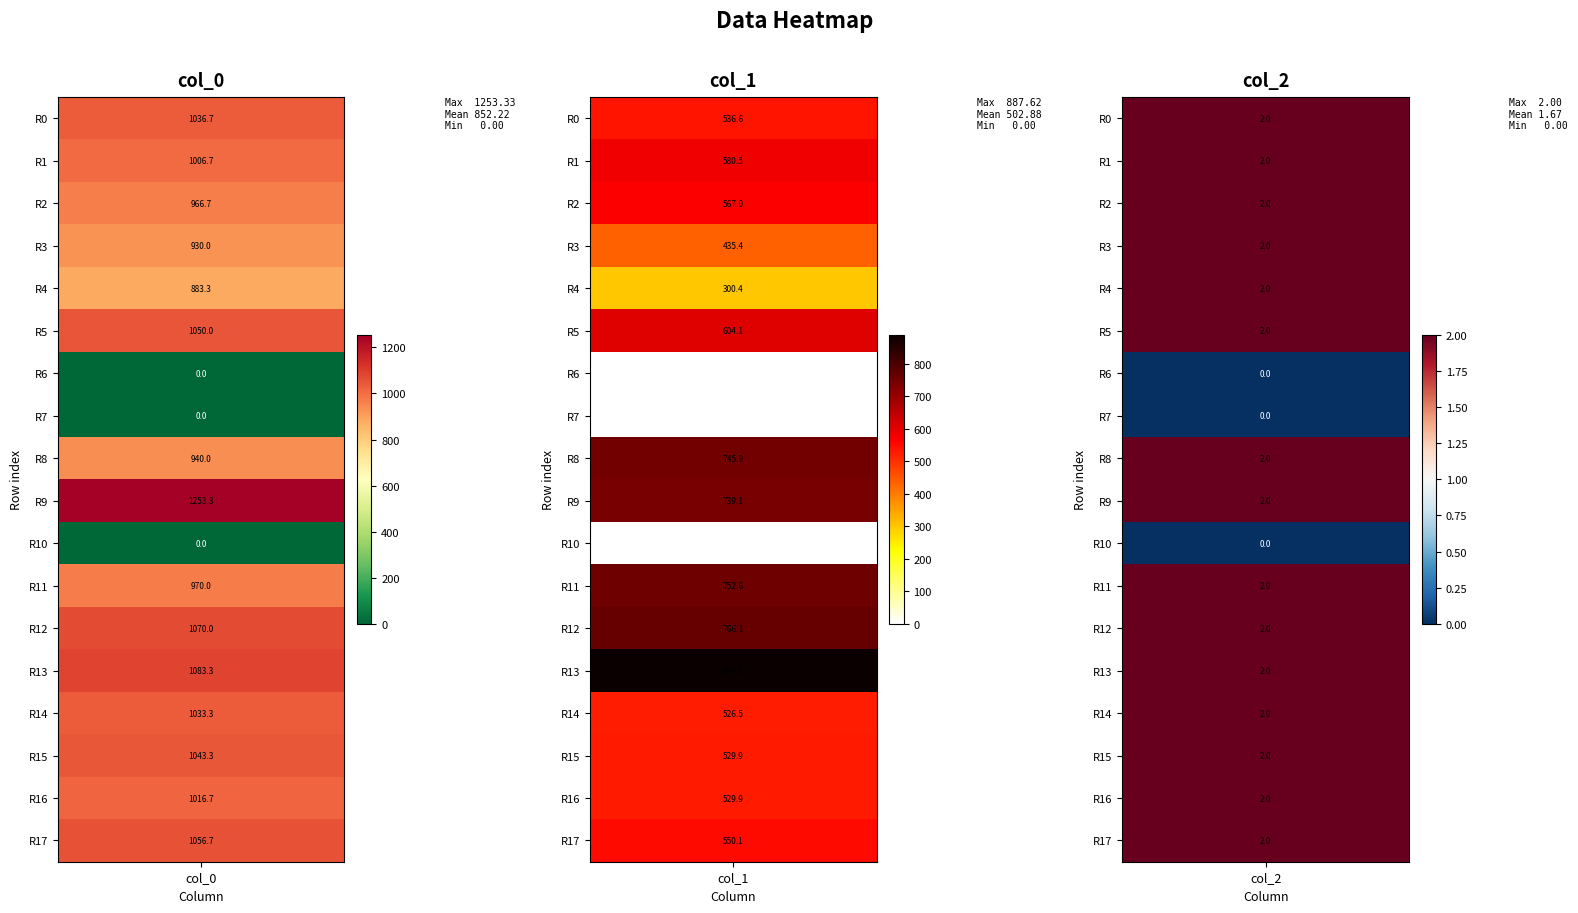

Reading left to right, extract all data points from this chart.

col_0: 1036.7	1006.7	966.7	930.0	883.3	1050.0	0.0	0.0	940.0	1253.3	0.0	970.0	1070.0	1083.3	1033.3	1043.3	1016.7	1056.7
col_1: 536.6	580.5	567.0	435.4	300.4	604.1	0.0	0.0	745.9	739.1	0.0	752.6	766.1	887.6	526.5	529.9	529.9	550.1
col_2: 2.0	2.0	2.0	2.0	2.0	2.0	0.0	0.0	2.0	2.0	0.0	2.0	2.0	2.0	2.0	2.0	2.0	2.0